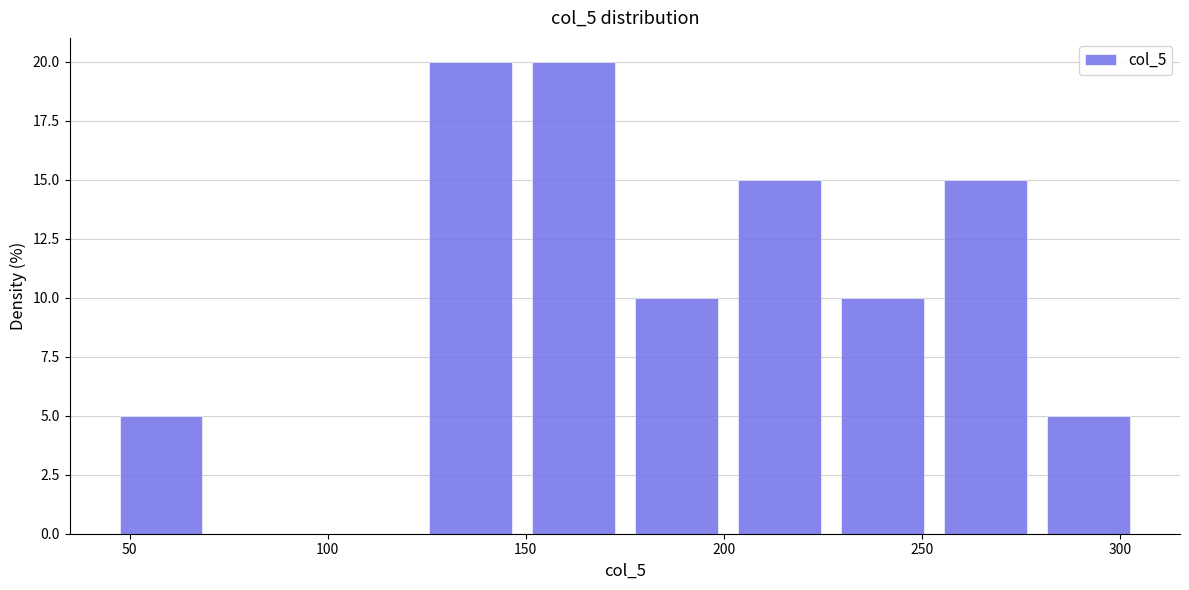

Reading left to right, transcribe this chart: for each bar, give the range it covers on the x-axis and its height. Neither the bar edges nor the heights are printed on the chart, so give them approximately, as read against the axes.

45 to 71: 5
71 to 97: 0
97 to 123: 0
123 to 149: 20
149 to 175: 20
175 to 201: 10
201 to 227: 15
227 to 253: 10
253 to 279: 15
279 to 305: 5